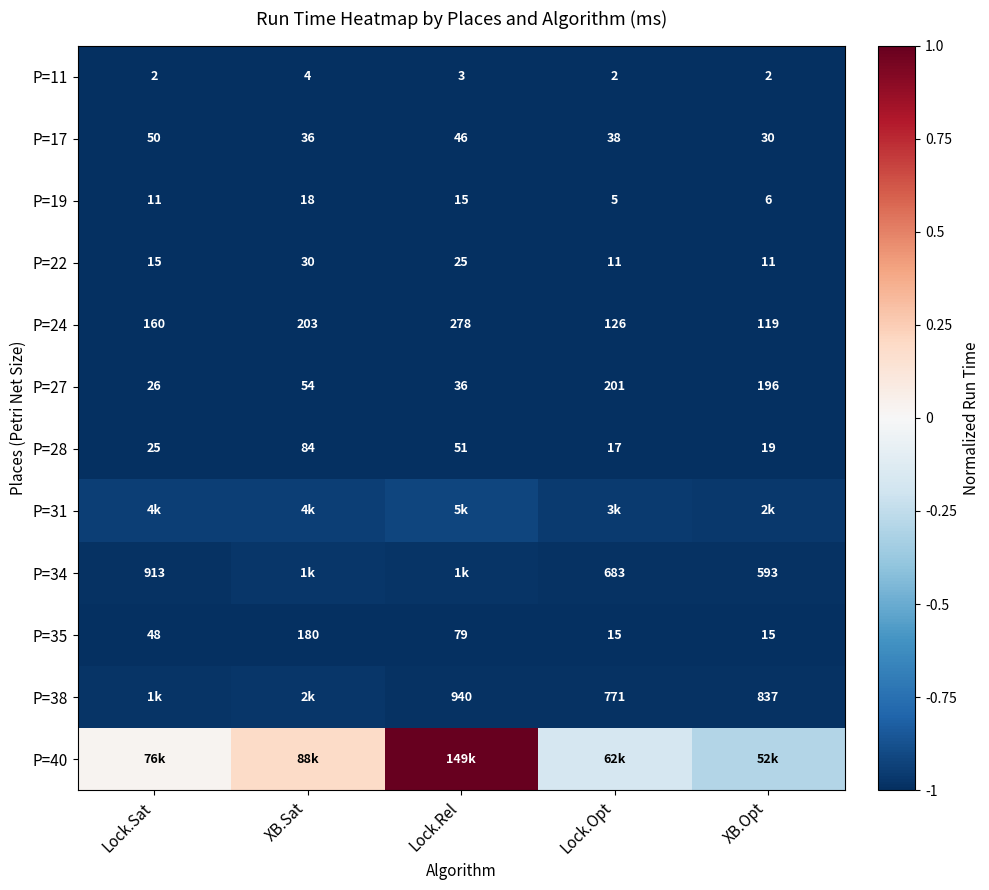

At which category is the sum across all series the highest?

Lock.Rel